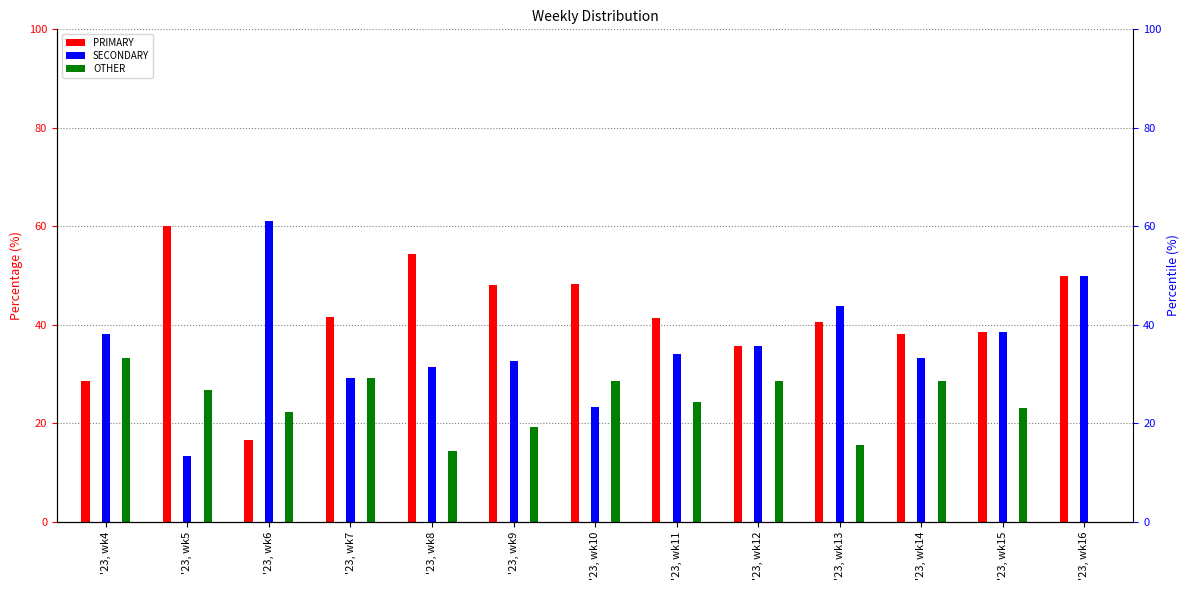

How many values in the SECONDARY series are below 34?

6